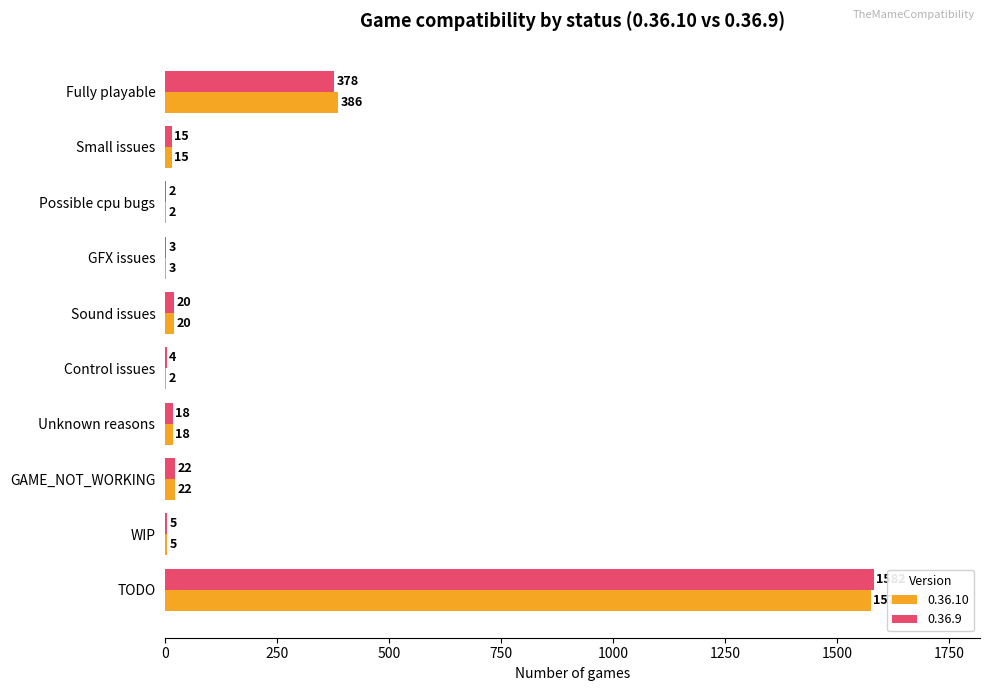

What is the total value across all series at Sound issues?

40